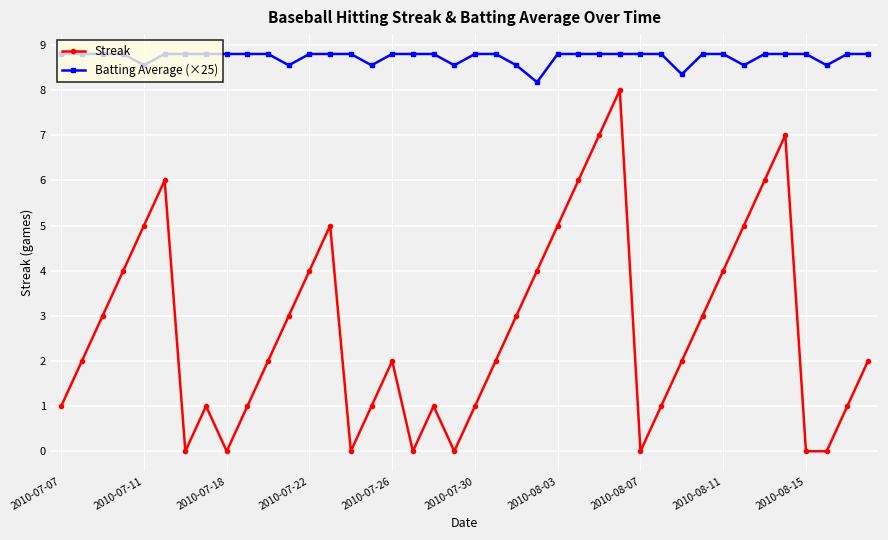

Which series has the widest spread of values?

Streak